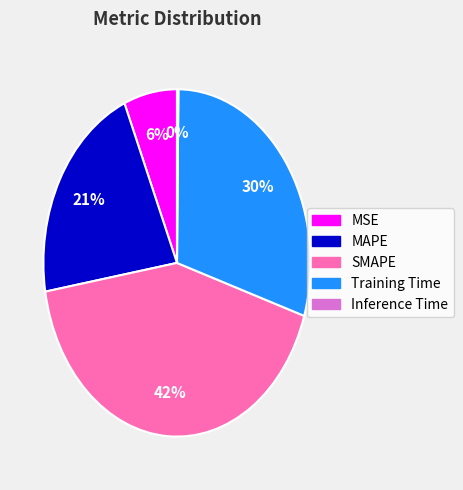

Is there any slice that represents more than half of the pie?

No